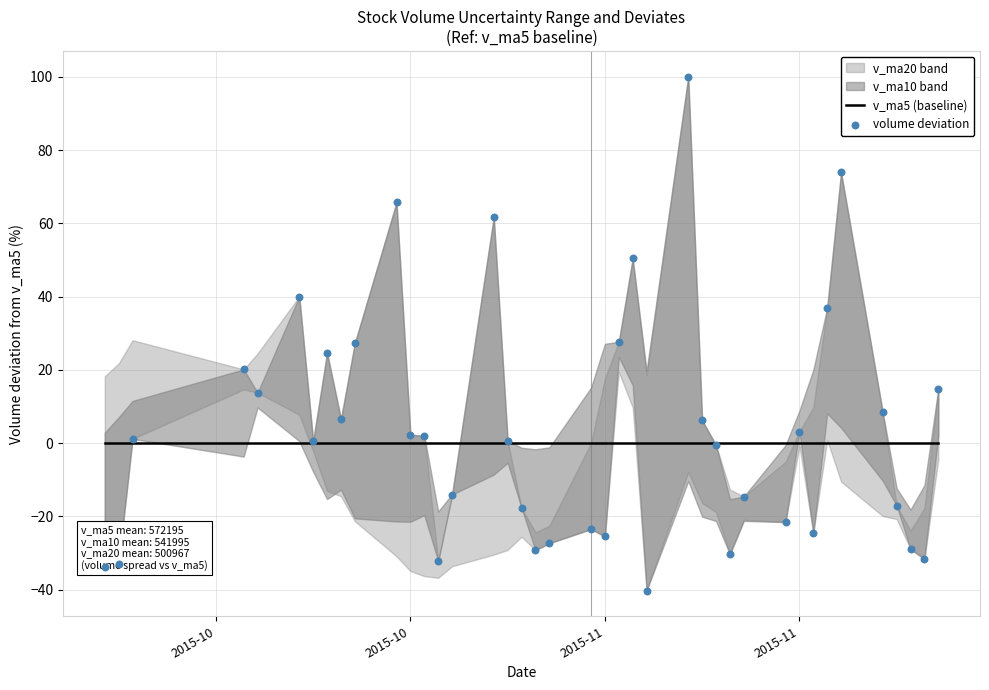

At how many categories does at least one series exceed 71?

2